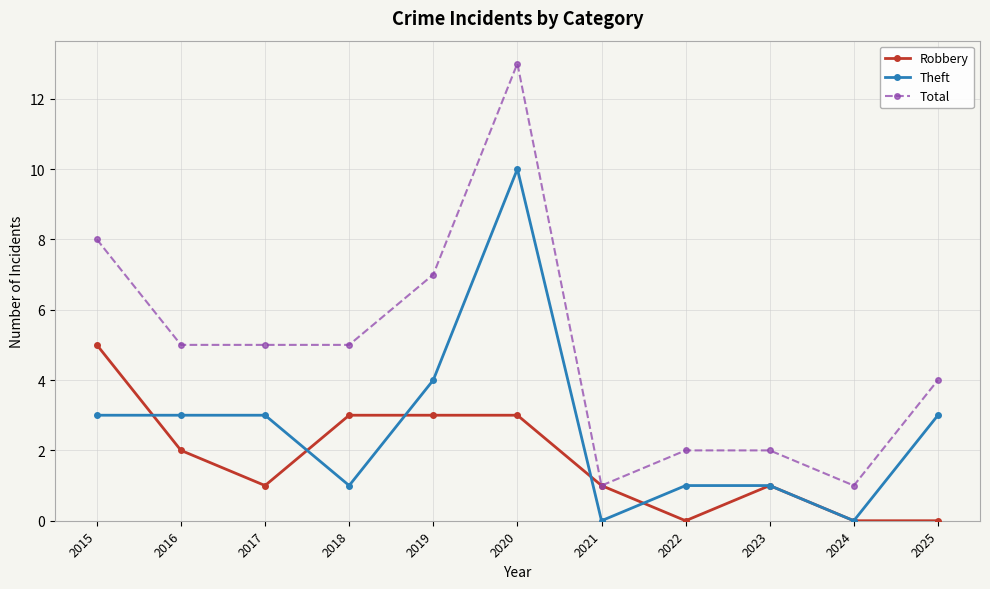

At which label does Theft reach its peak?

2020